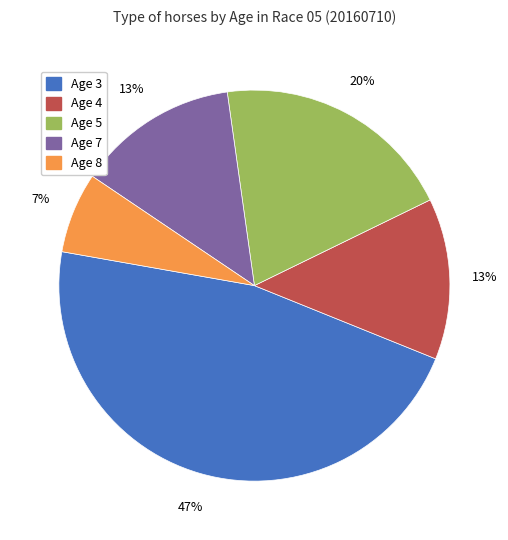

Does Age 8 account for over 50% of the chart?

No